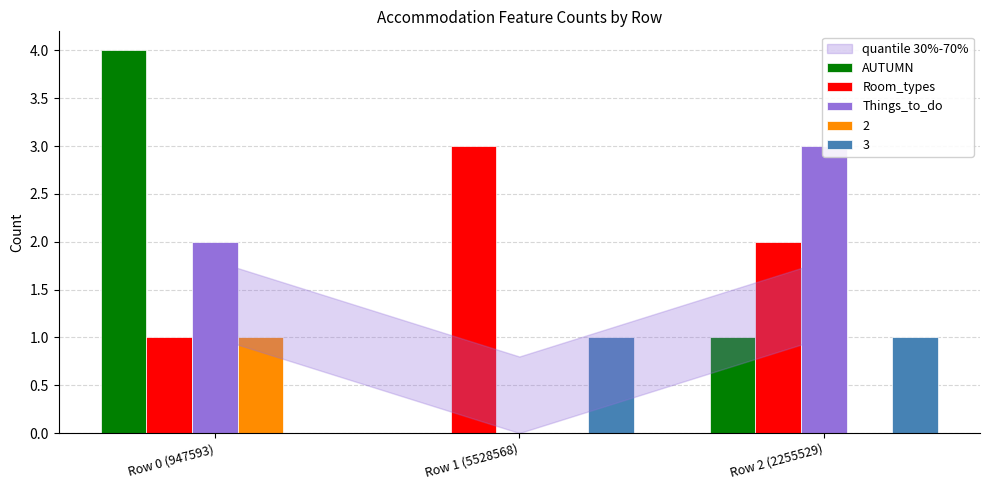

Where is Room_types nearest to the value 2?

Row 2 (2255529)